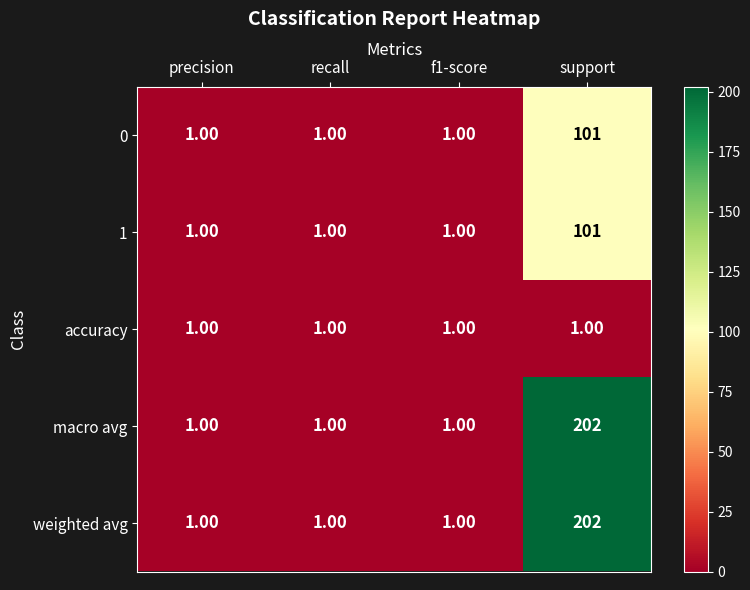

At which category is the sum across all series the highest?

support